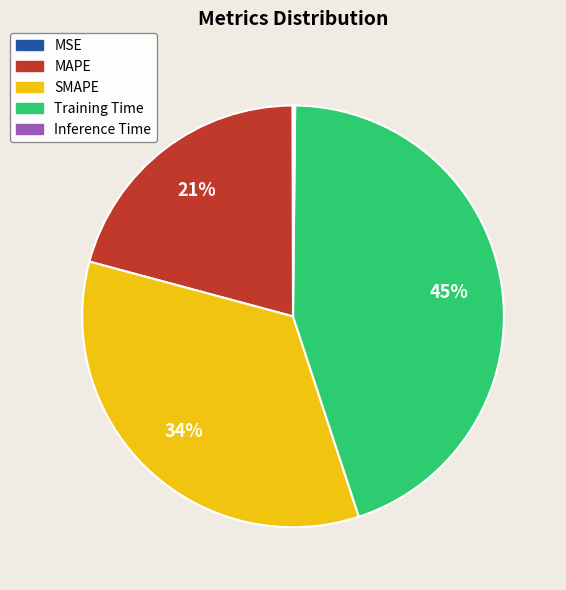

Does Training Time represent more than half of the total?

No